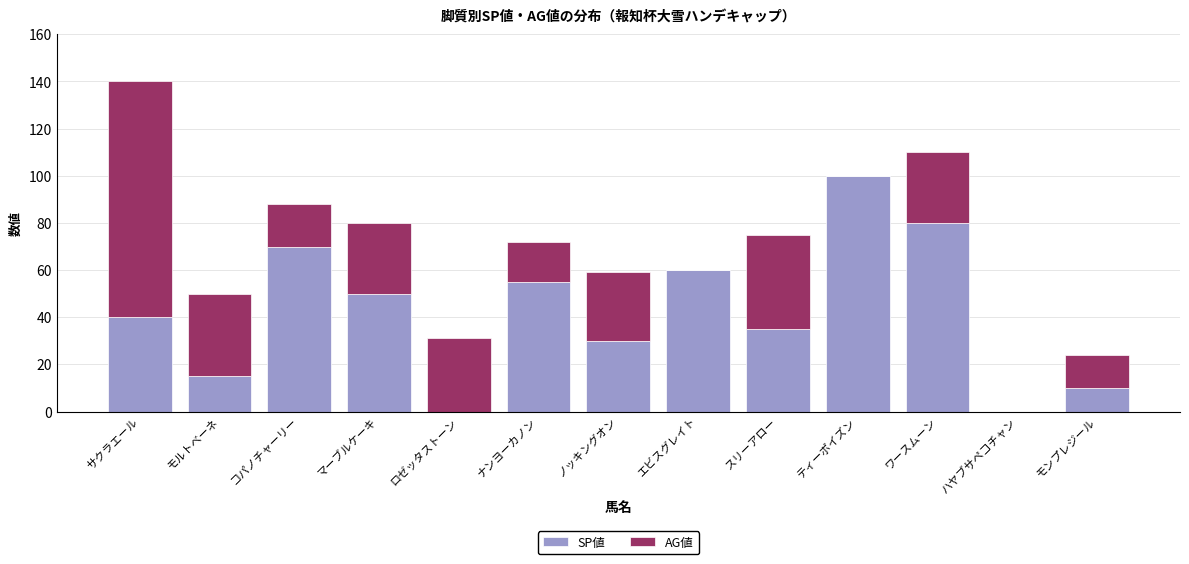

At which category is the sum across all series the highest?

サクラエール